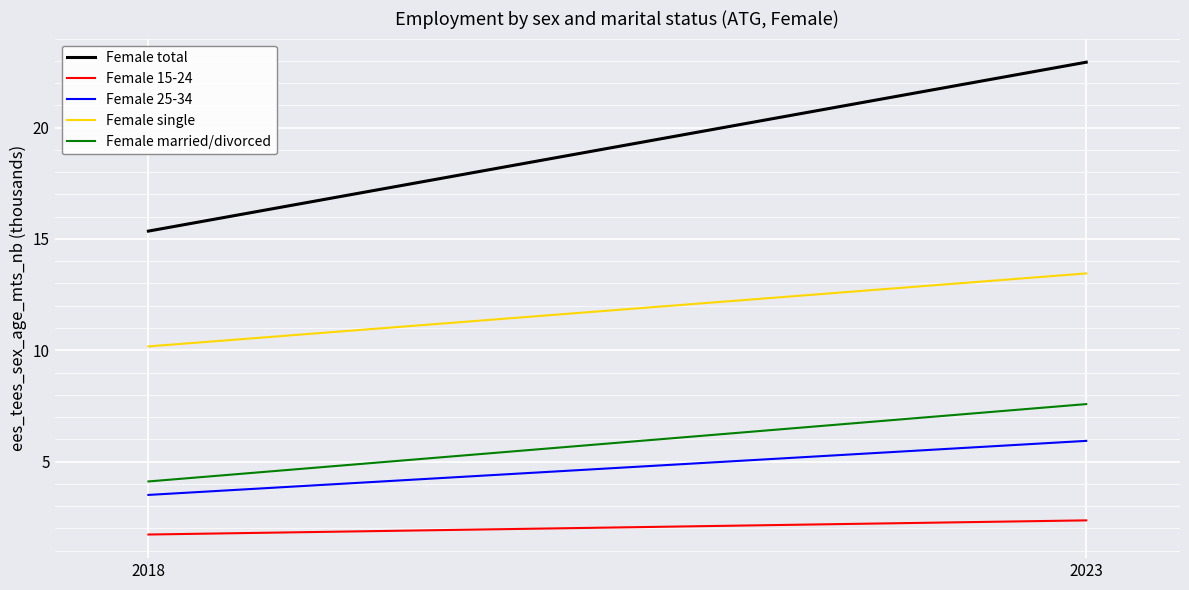

List the labels in order of Female 15-24 value, largest first.

2023, 2018